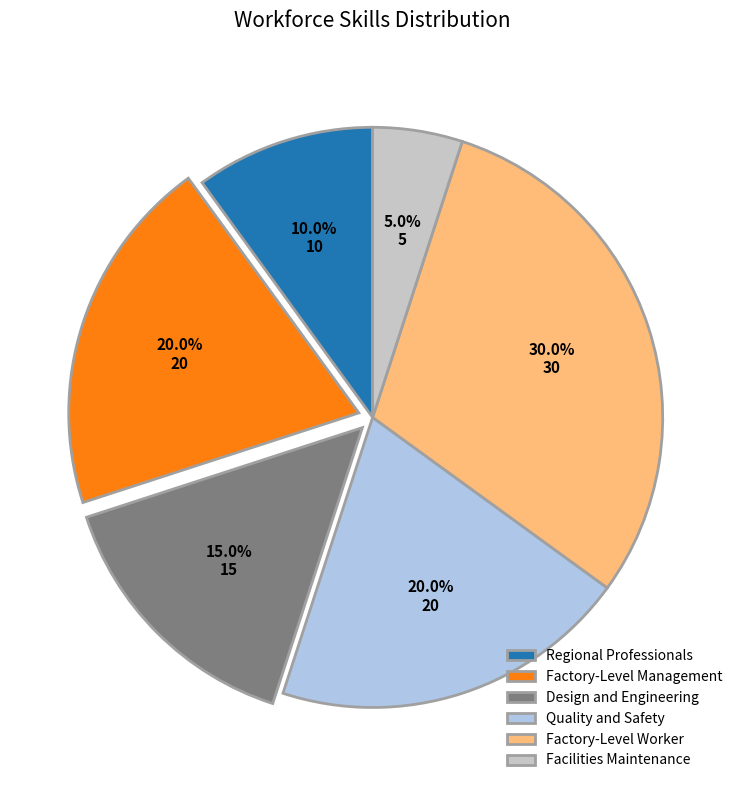

Which has a higher value, Factory-Level Worker or Regional Professionals?

Factory-Level Worker